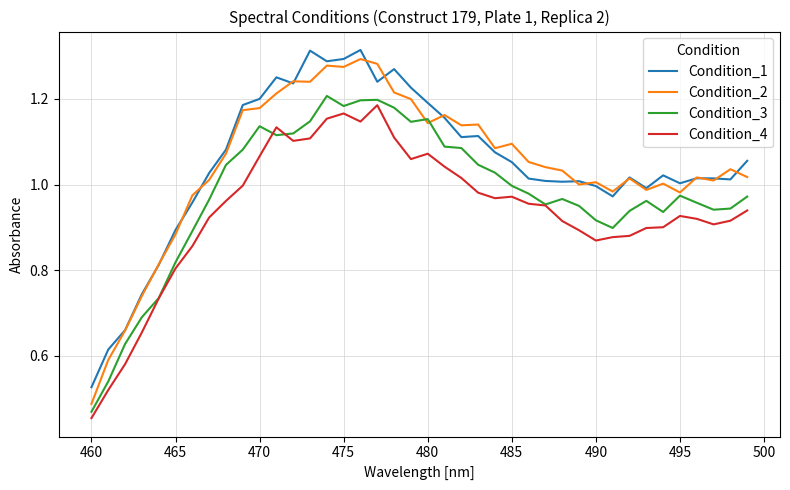

True or false: Condition_2 and Condition_4 cross at least once.

False